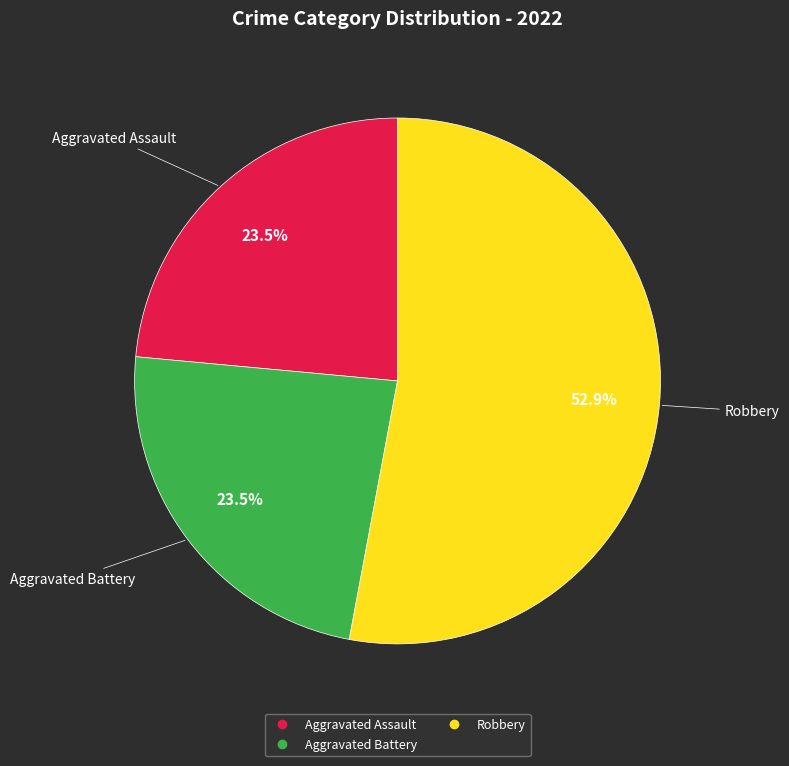

Does any single category account for the majority?

Yes